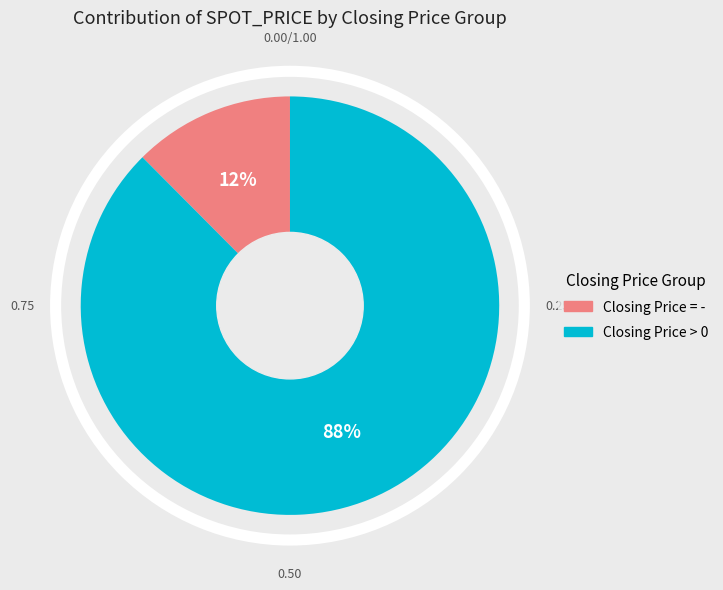

To the nearest percent, what is the average slice percentage?

50%